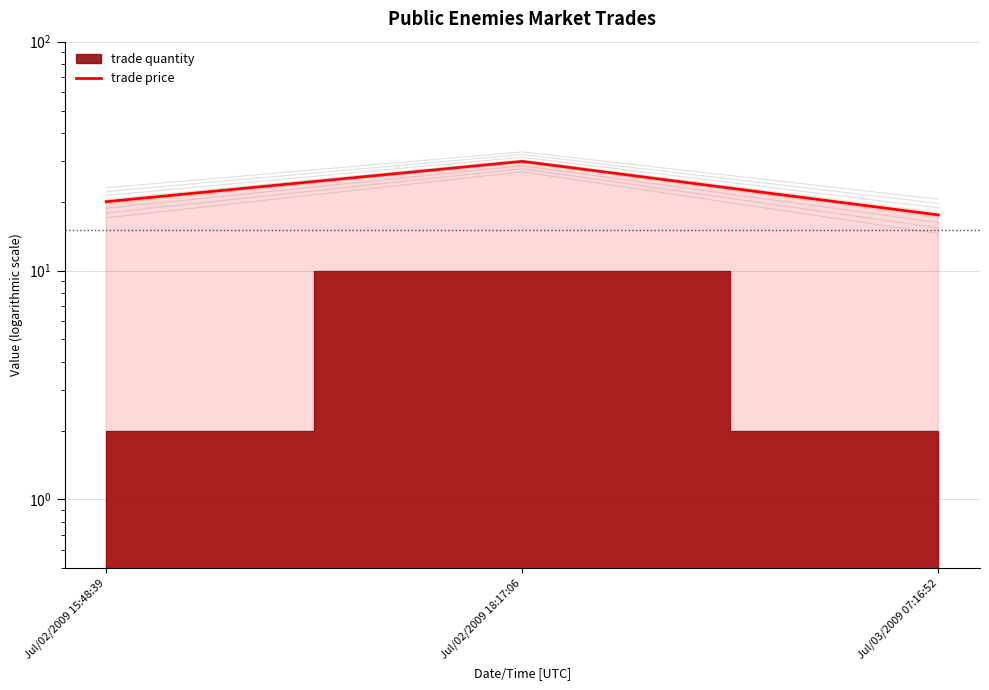

At which category does the chart reach its minimum across all series?

Jul/03/2009 07:16:52